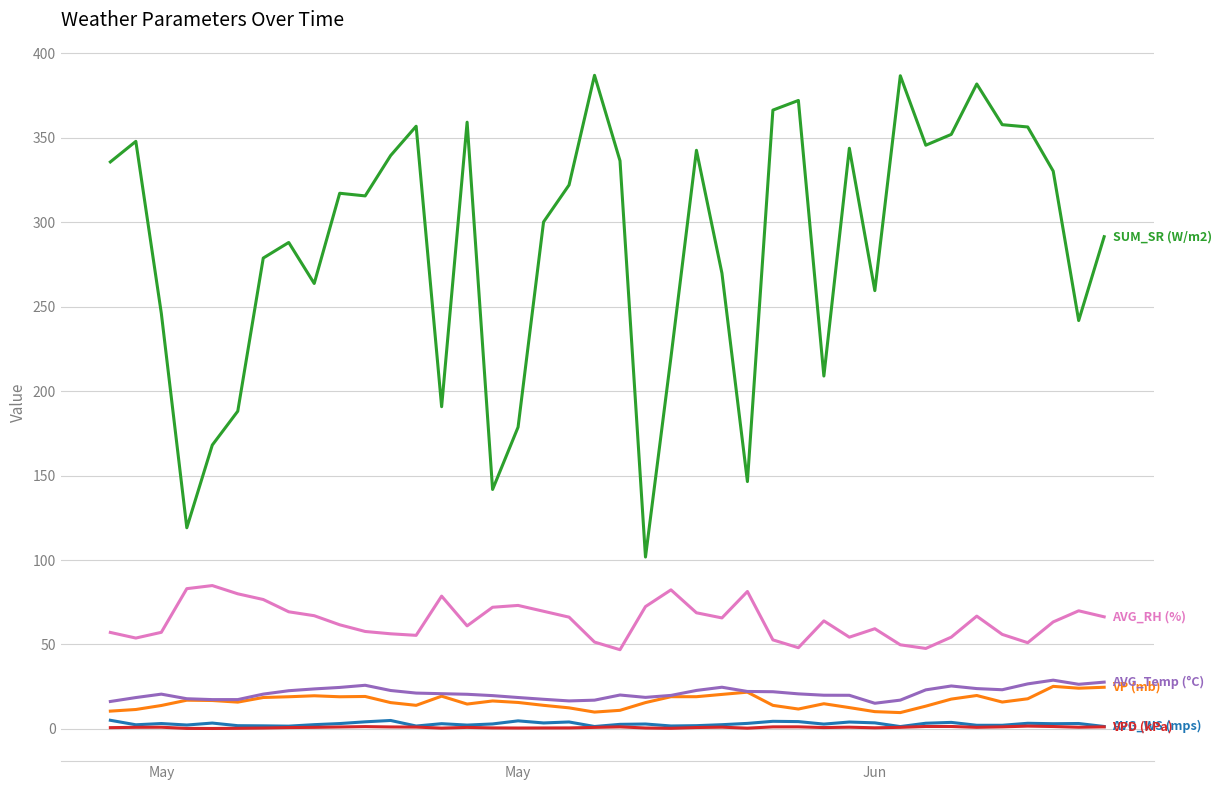

What is the greatest value displayed?

386.8